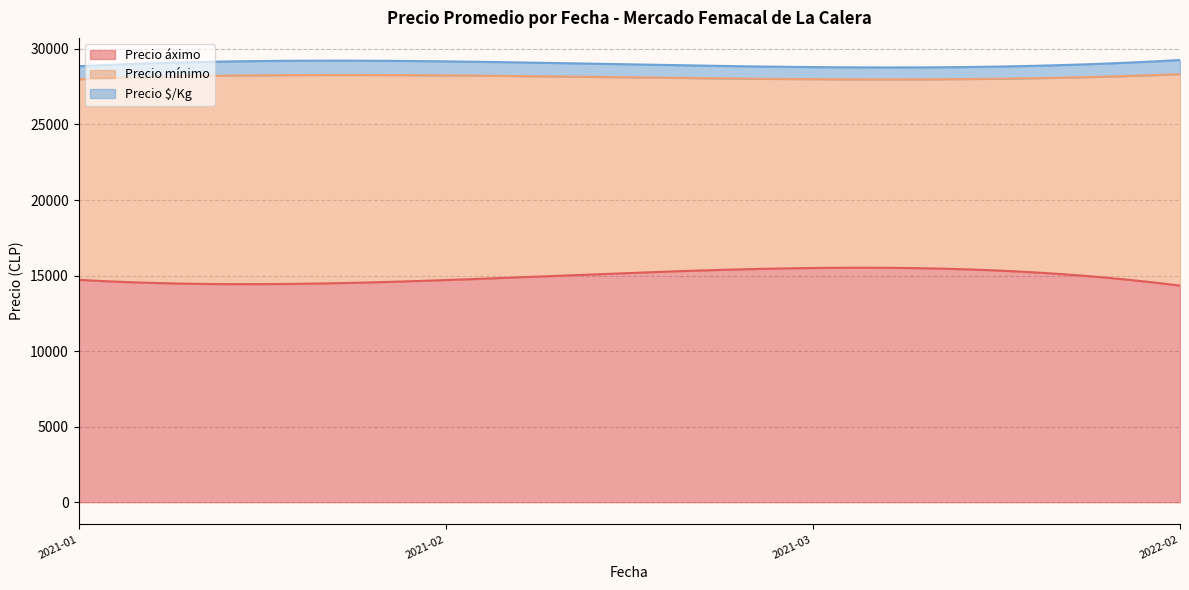

Which has a higher value, 2021-02 or 2021-02?

2021-02